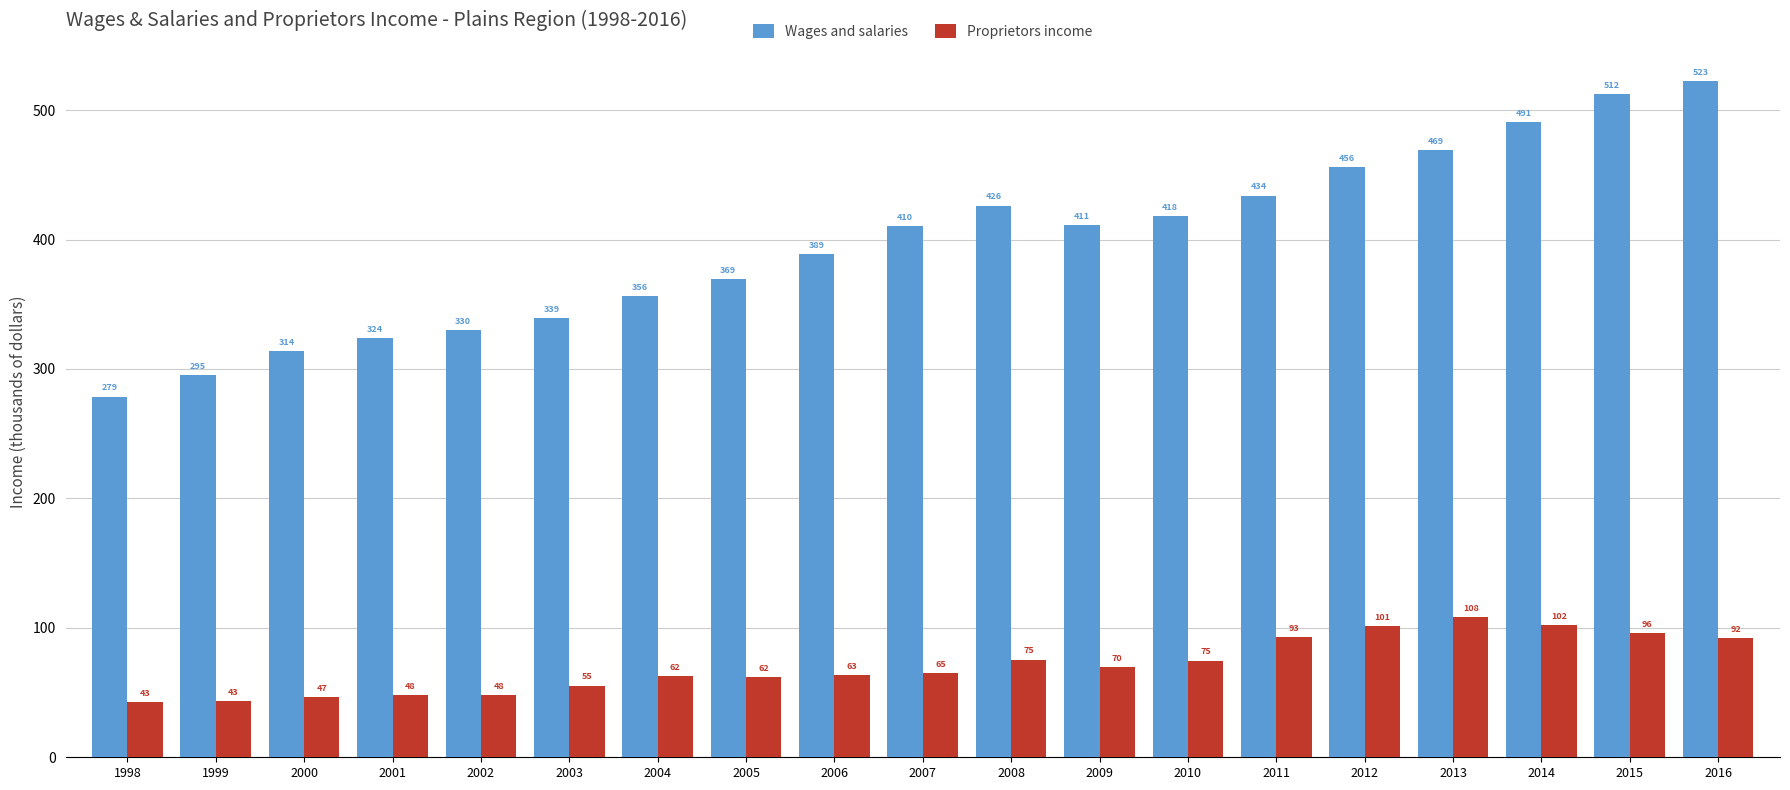

What is the difference between the highest and lowest values at 2012?

354.7